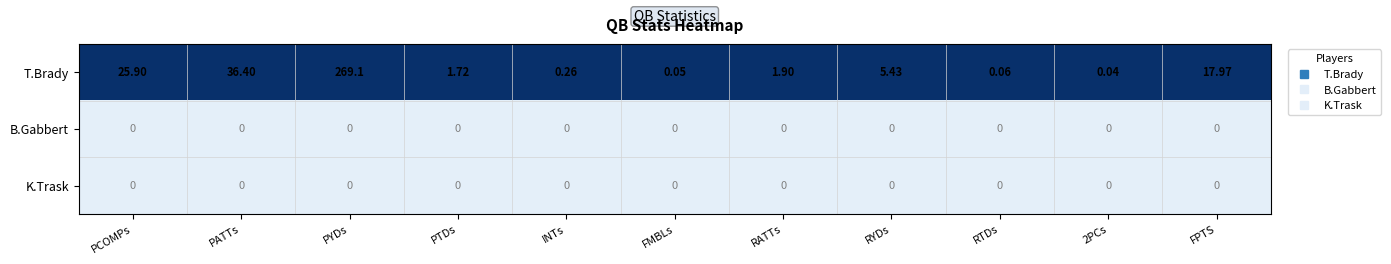

Which series has the widest spread of values?

T.Brady